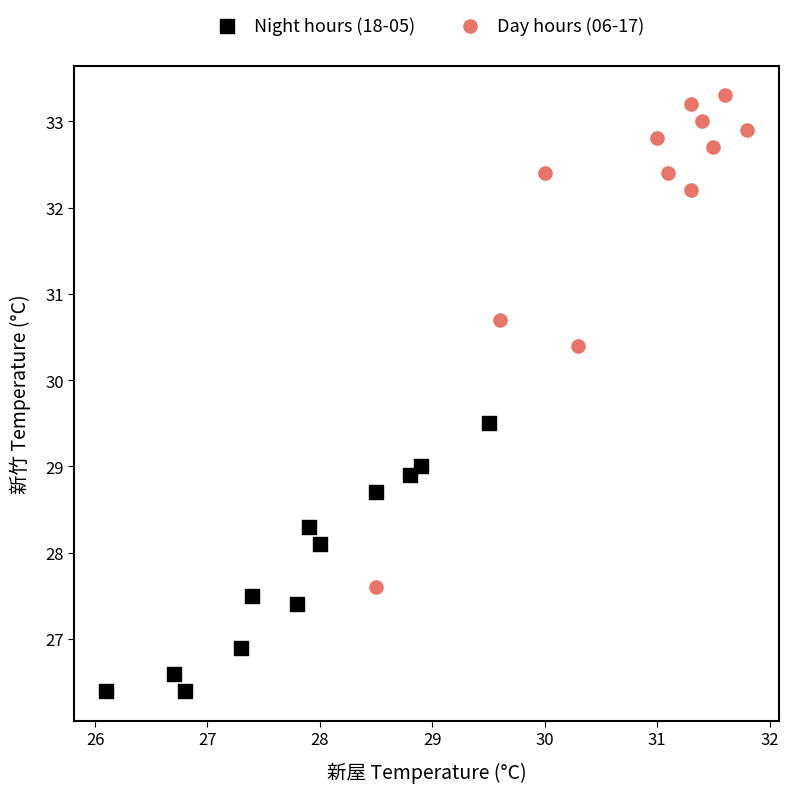

Which series reaches the maximum Y coordinate?

Day hours (06-17)